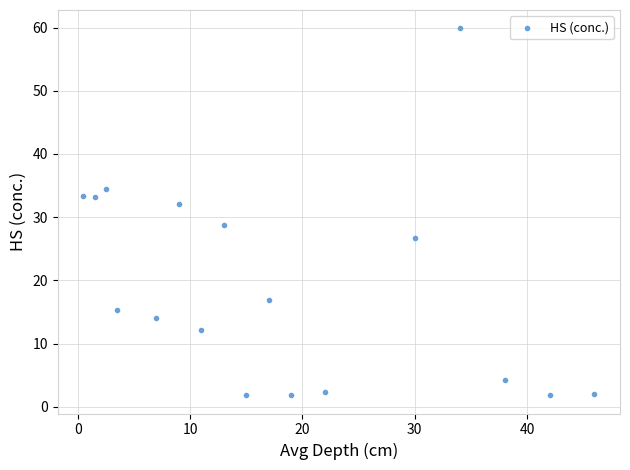

What Y value in the scatter plot is closest to 30?

28.7